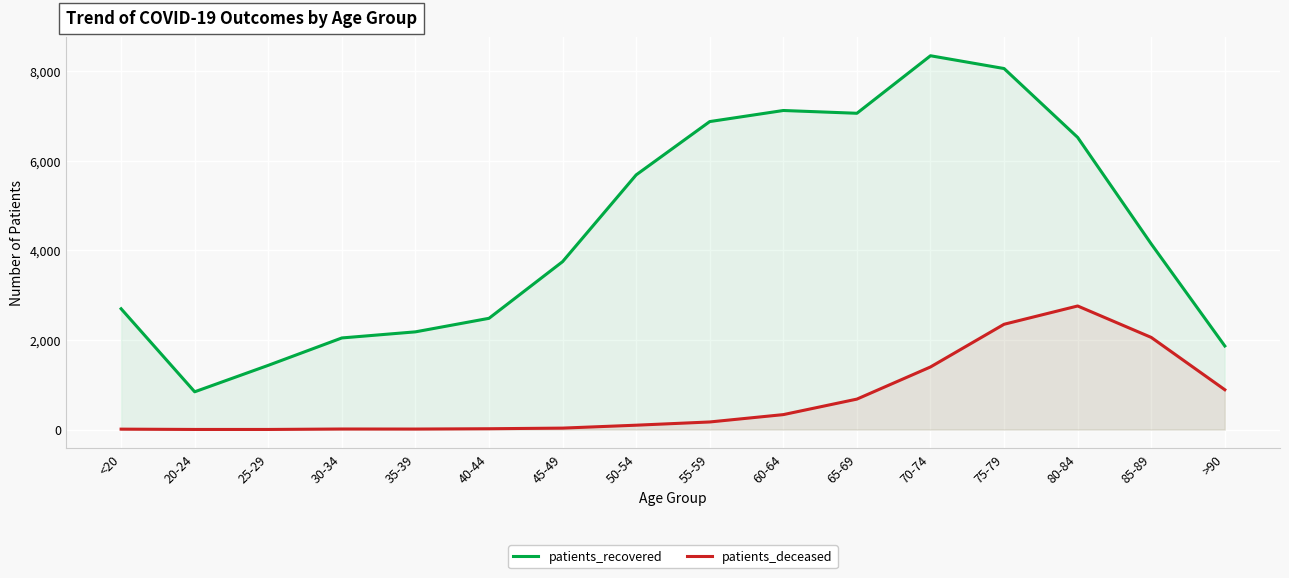

How many lines are shown in the chart?

2